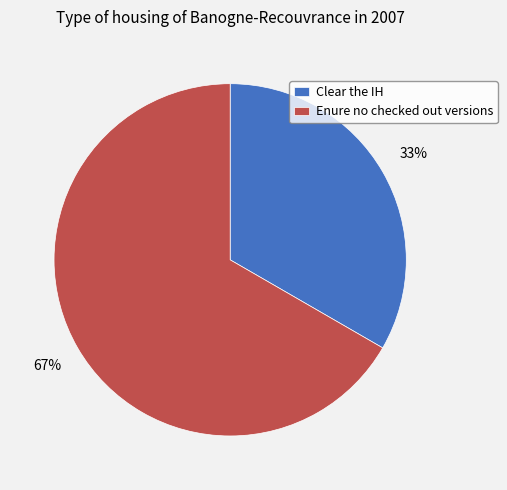

Does Enure no checked out versions account for over 50% of the chart?

Yes